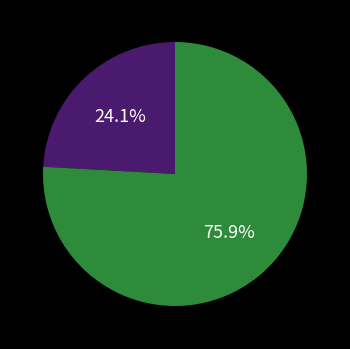

How many slices are in this pie chart?

2